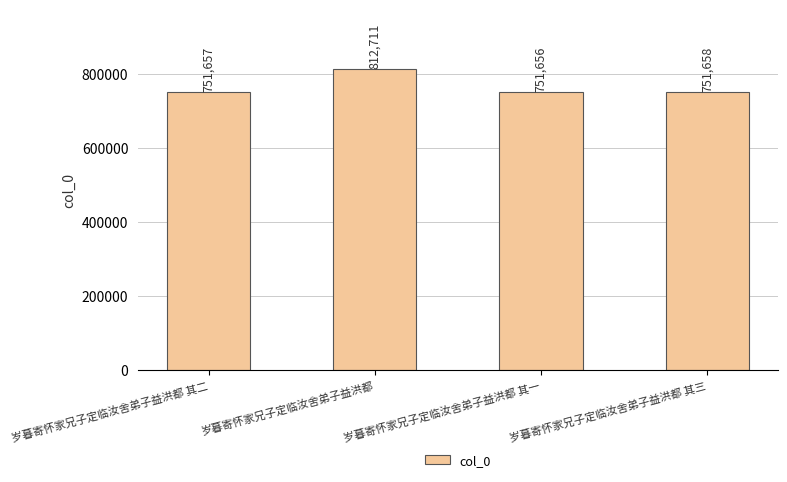

The chart shows a value of 751657 at 岁暮寄怀家兄子定临汝舍弟子益洪都 其二. True or false?

True